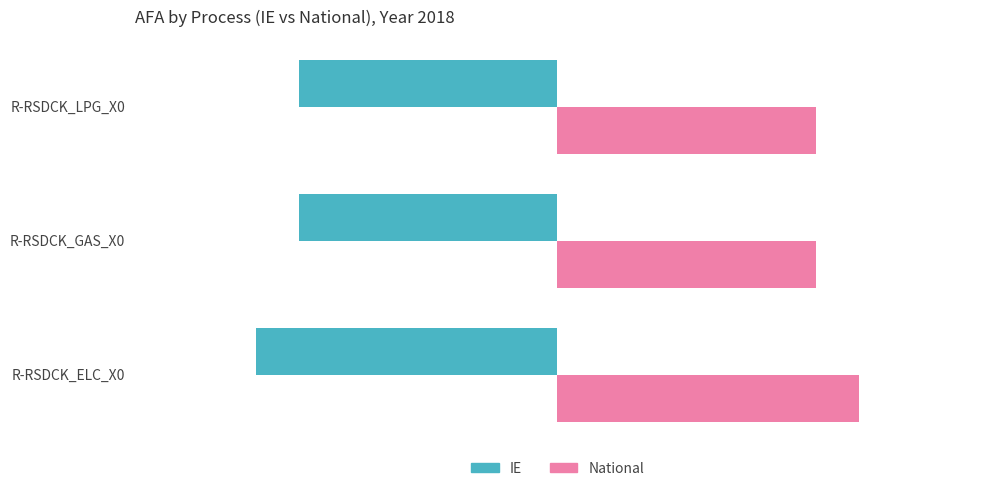

List the series in order of their peak value, highest first.

National, IE